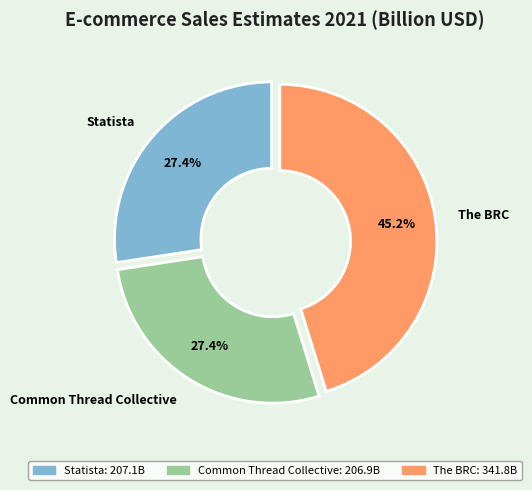

To the nearest percent, what percentage of the pie is The BRC?

45%